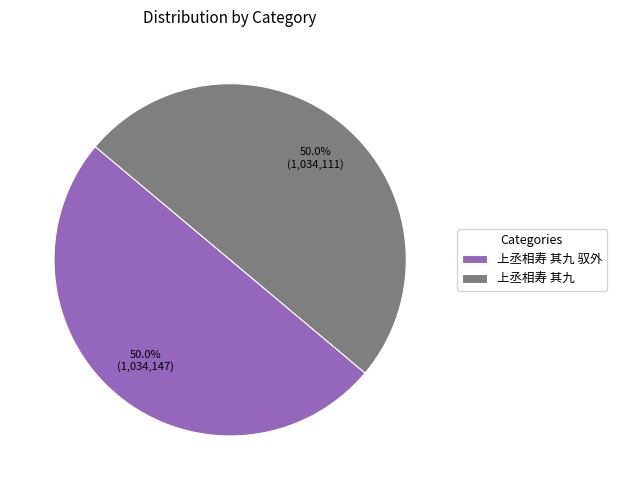

To the nearest percent, what portion does 上丞相寿 其九 represent?

50%